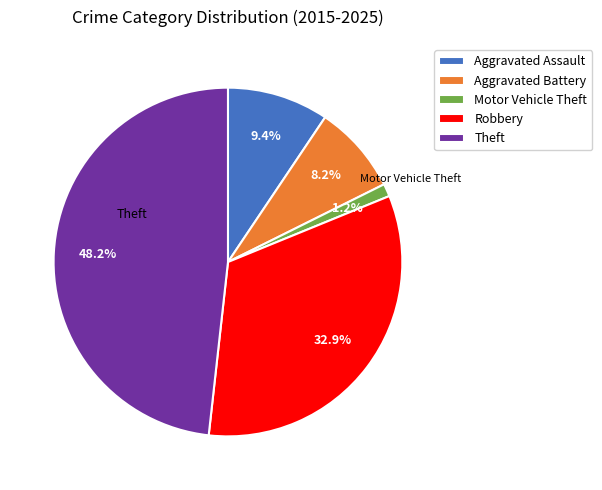

Is it true that Aggravated Assault is 1% of the pie?

False